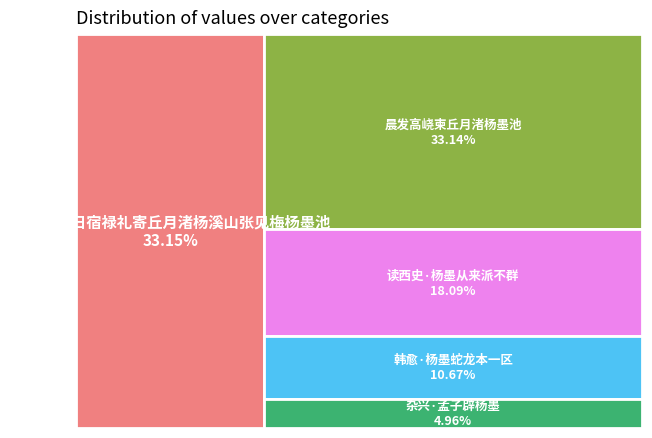

Is it true that 正月十一日宿禄礼寄丘月渚杨溪山张见梅杨墨池 is 45% of the pie?

False